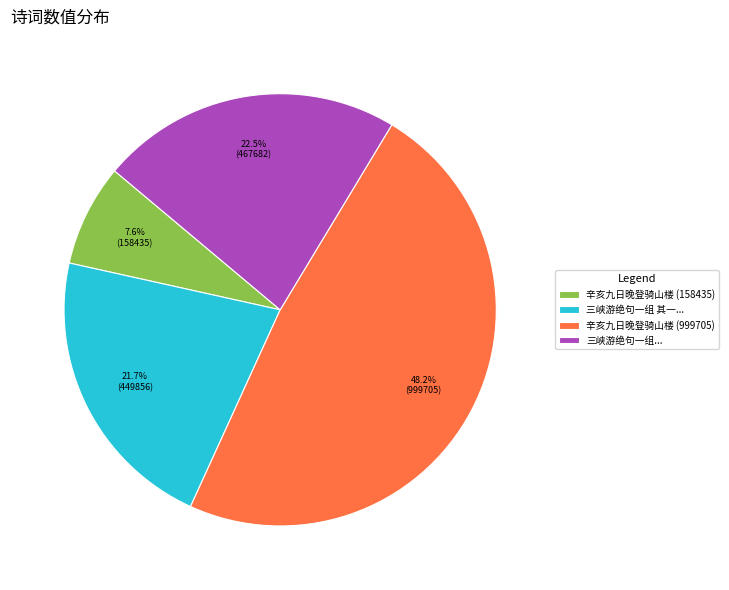

Does 辛亥九日晚登骑山楼 (999705) account for over 50% of the chart?

No